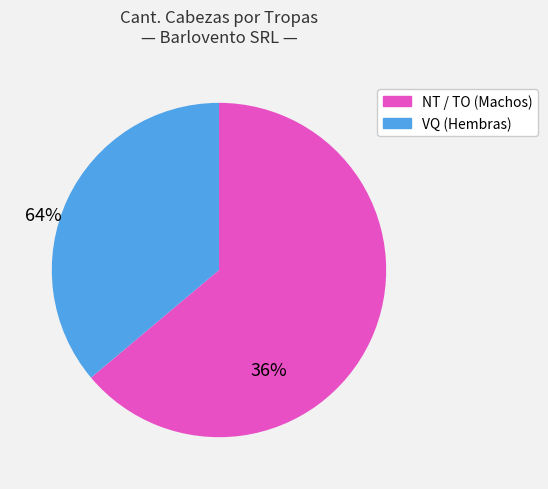

How many slices are in this pie chart?

2